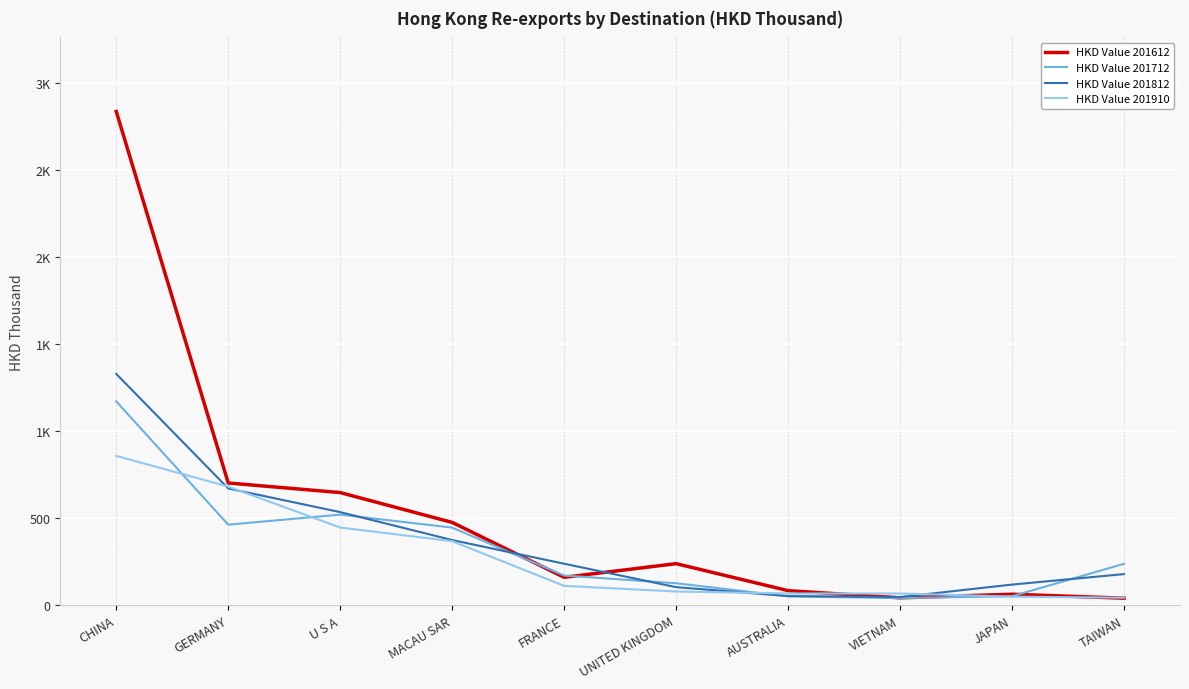

Is this an area chart (filled region under the line)?

No